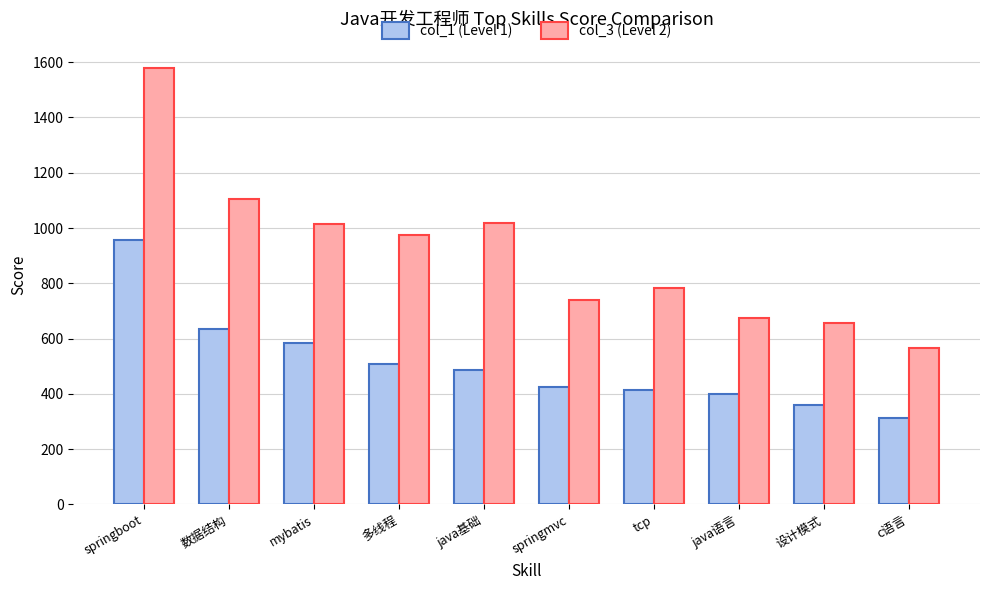

What is the average value of the col_3 (Level 2) series?

911.3